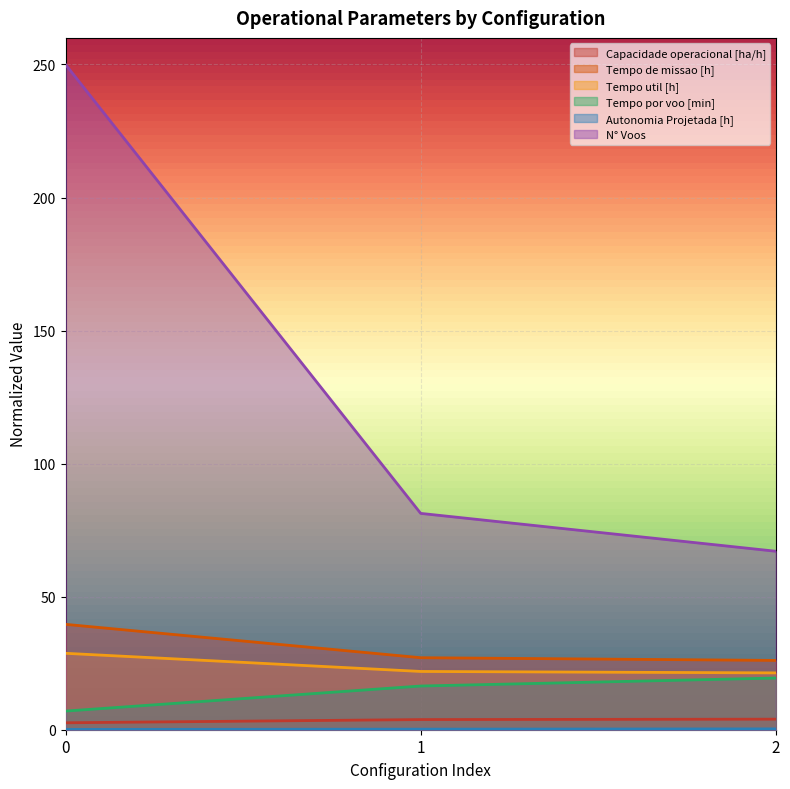

Which series has the largest total across all categories?

N° Voos